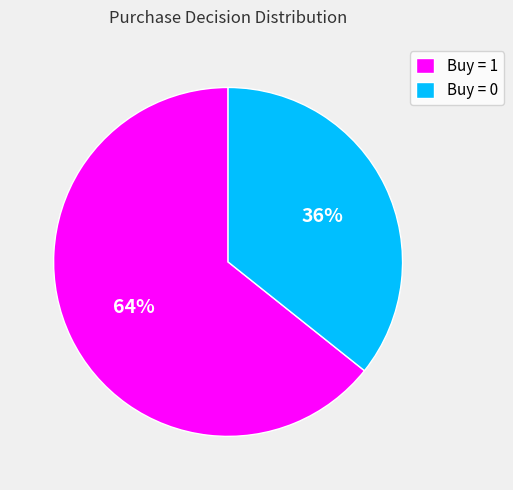

Is it true that Buy = 1 is 64% of the pie?

True